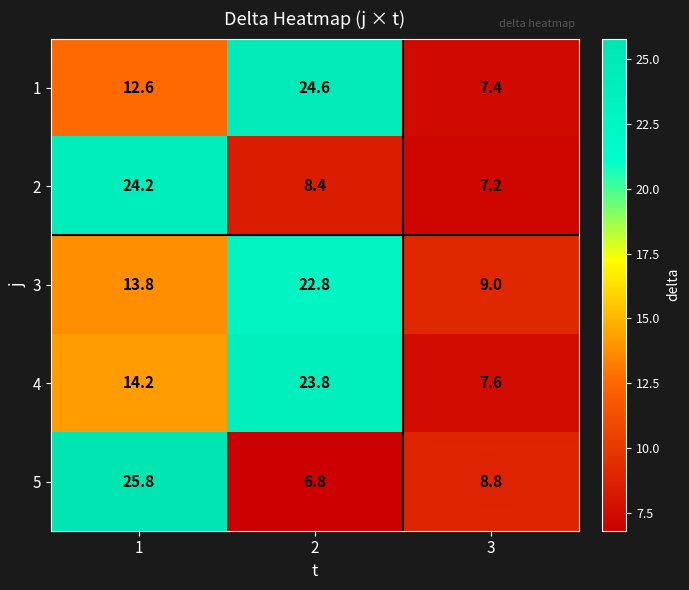

Which series has the widest spread of values?

5